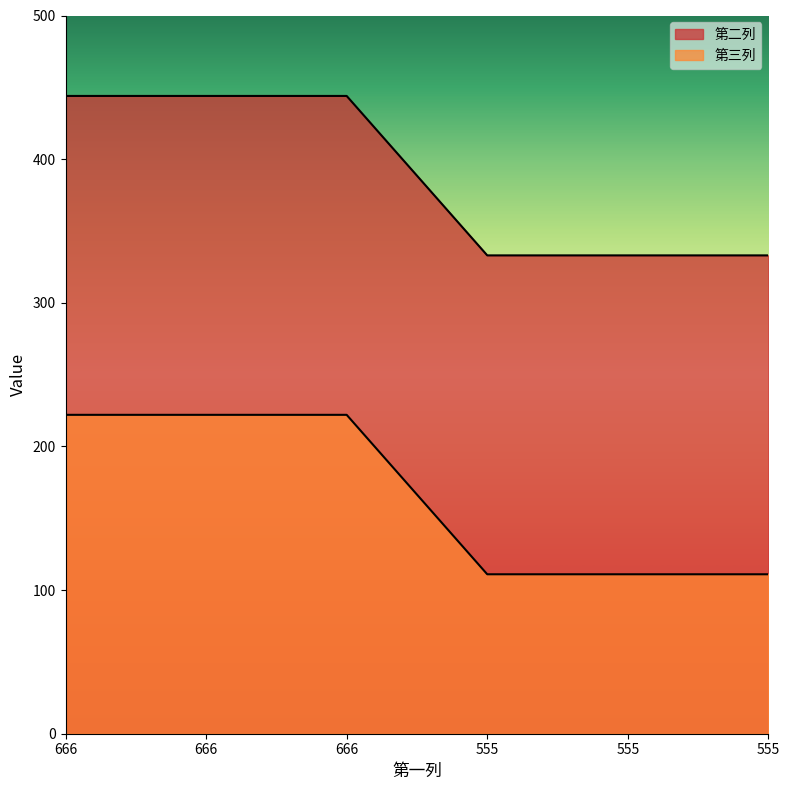

Which series has the largest total across all categories?

第二列